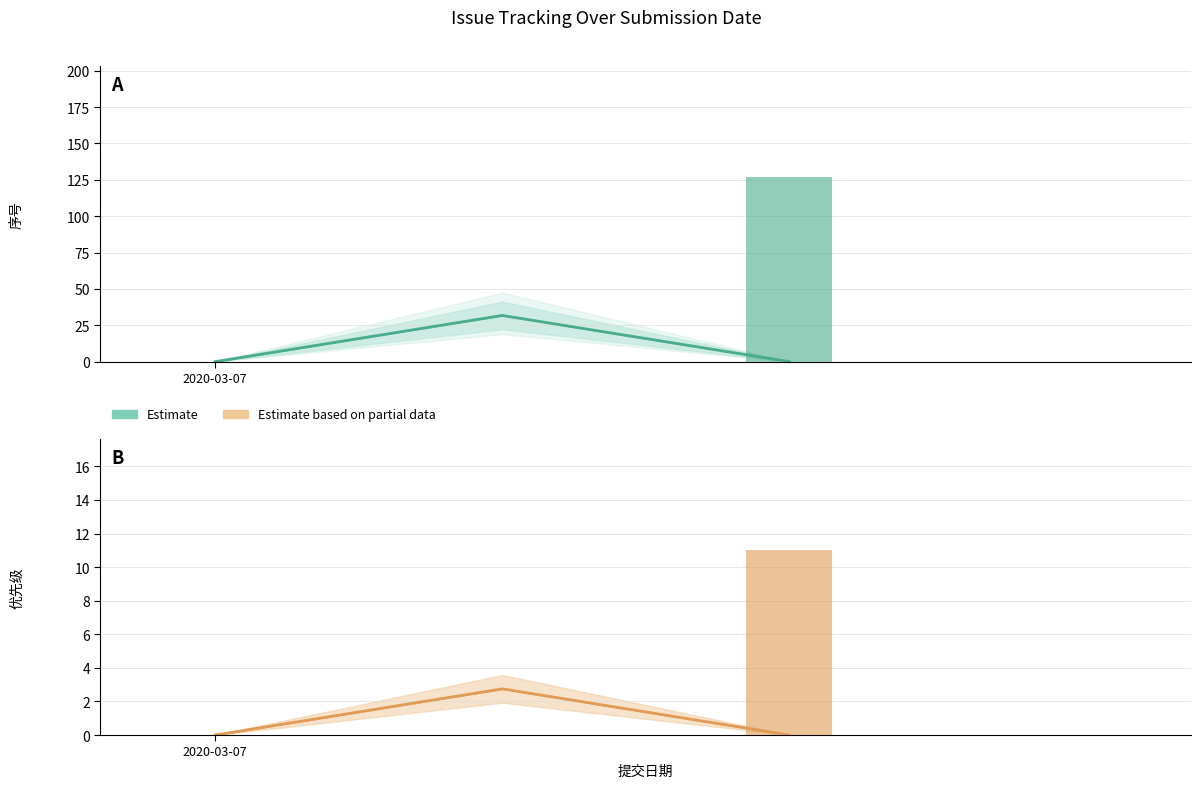

Are the bars grouped side by side (vs. stacked)?

Yes